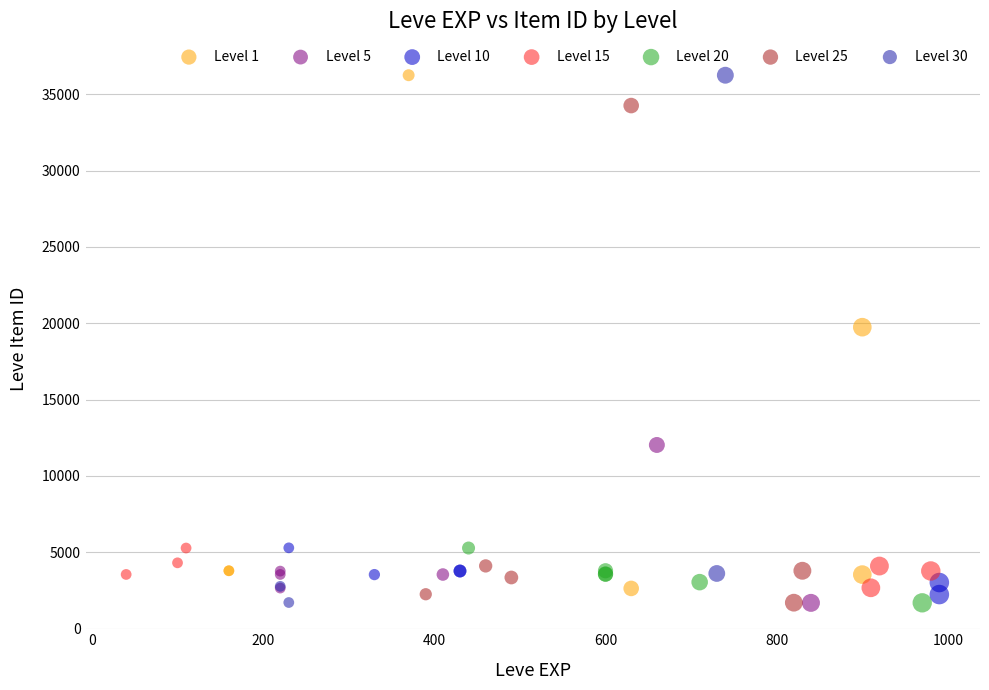

Which series has the widest spread of Y values?

Level 30